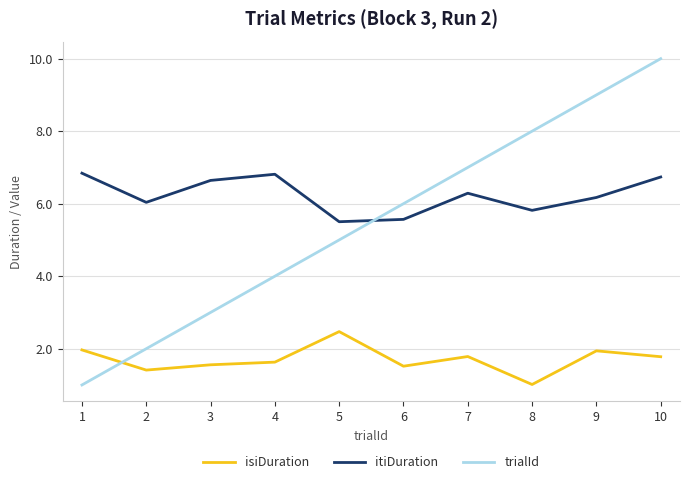

Rank the series at 10 from lowest to highest value.

isiDuration, itiDuration, trialId